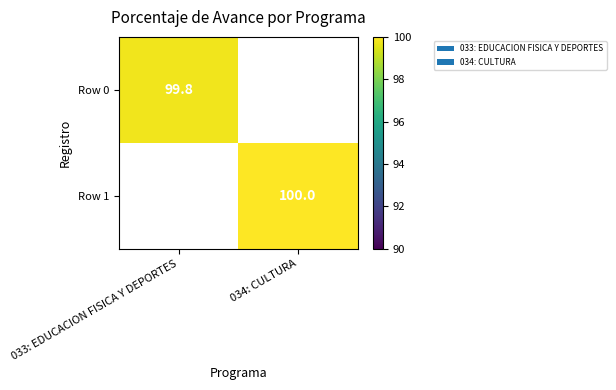

True or false: Row 0 has a value of 99.8 at 033: EDUCACION FISICA Y DEPORTES.

True